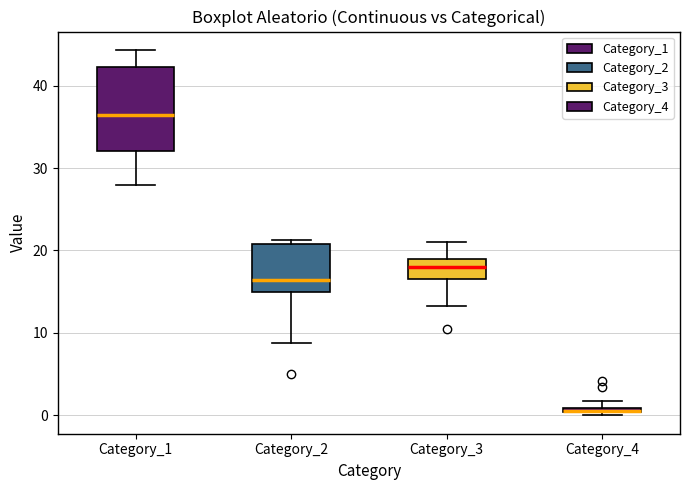

Where is the lower edge of the box for Category_2 on the y-axis? The values are not printed on the chart, so give them approximately, as read against the axis.

15